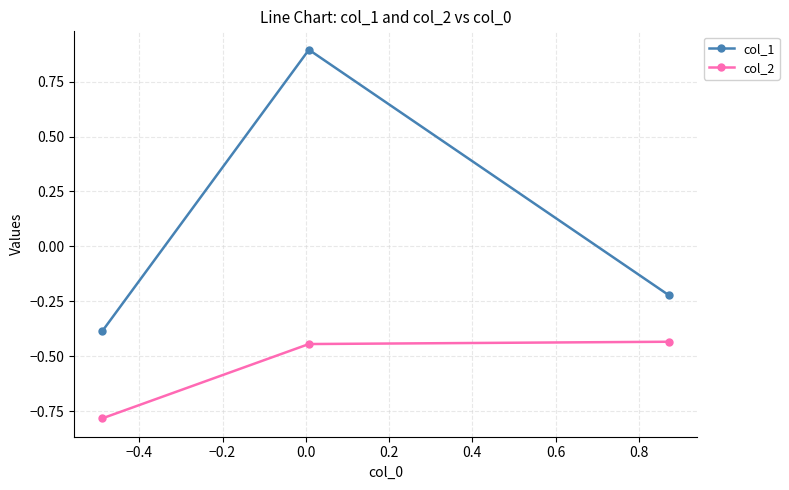

What is the value of the col_1 point at the 2nd from the left?

0.9